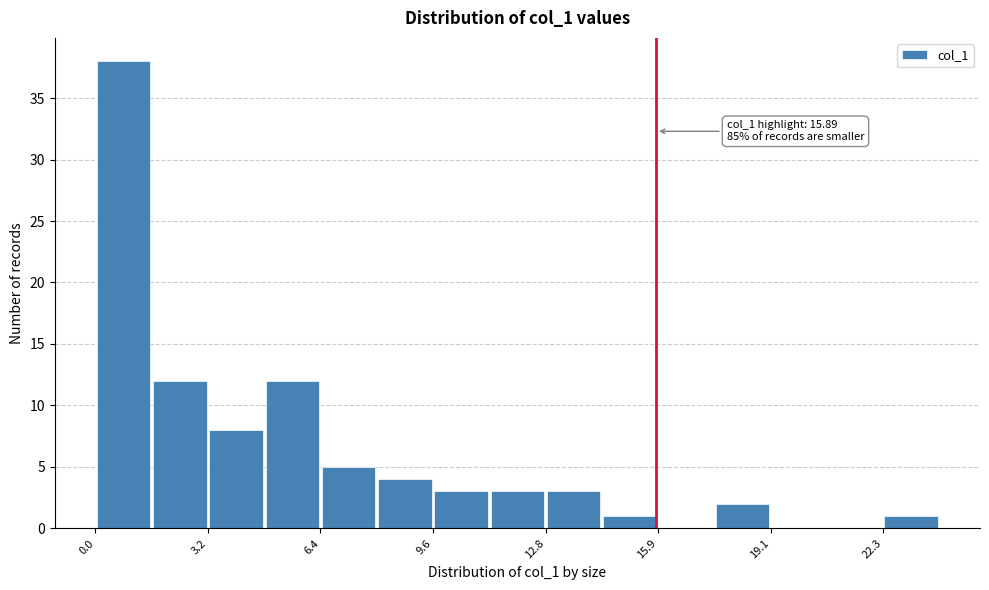

Read against the x-axis, roughly where is the centre of the tallest bar?

1.0